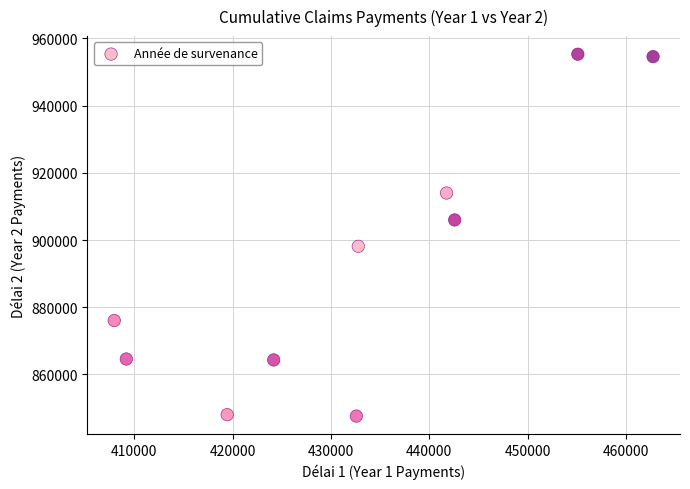

What Y value in the scatter plot is closest to 901451?

898124.0